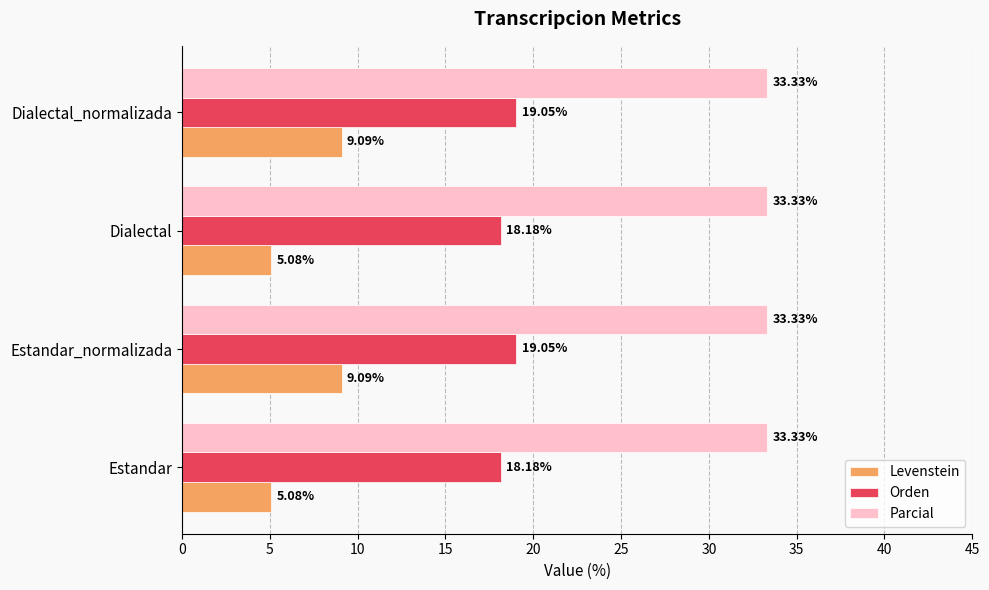

How many data points in Levenstein are less than 9?

2